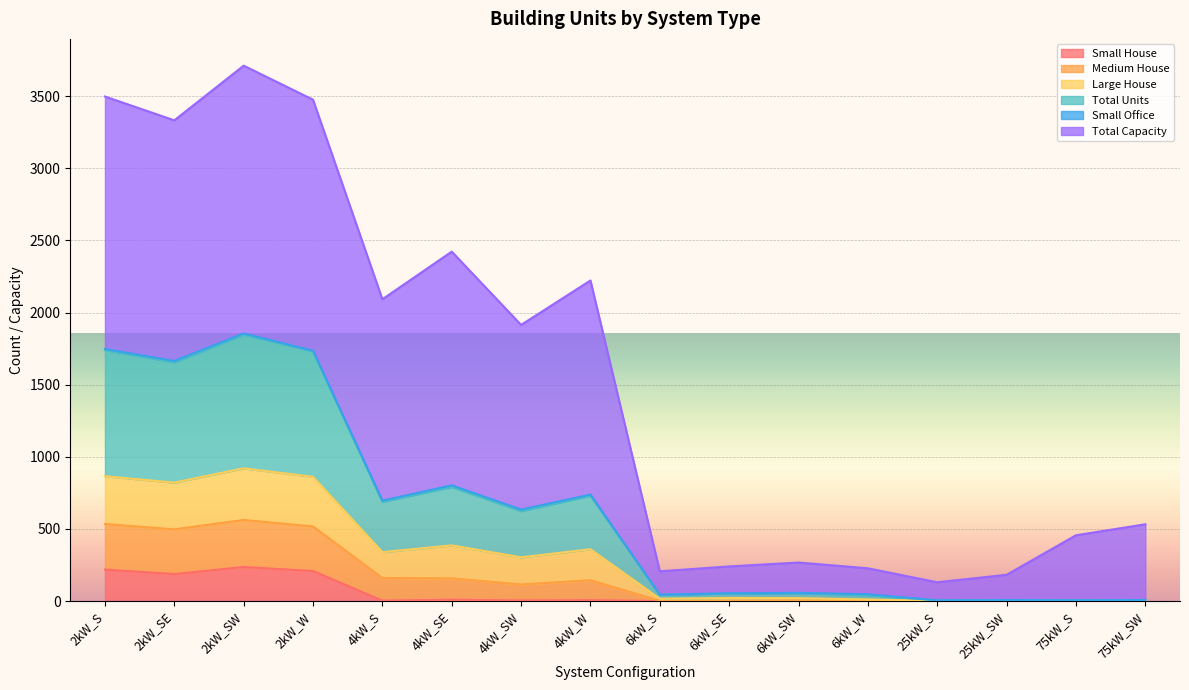

What is the label of the 1st point from the left?

2kW_S